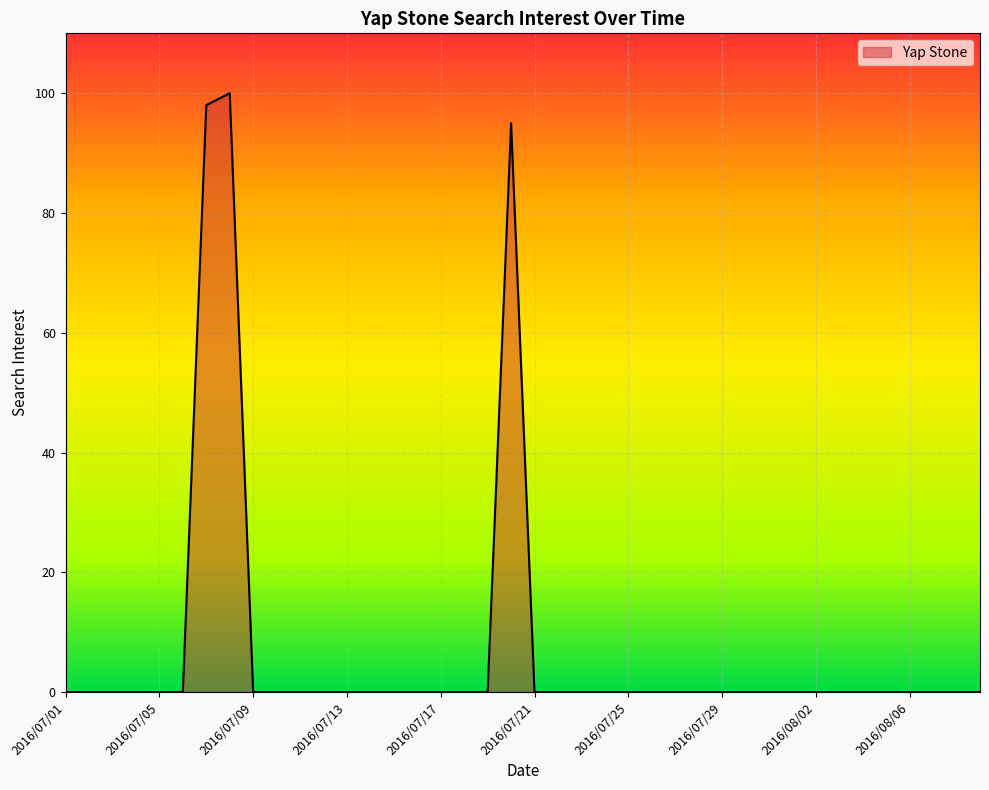

Reading left to right, what are all the values shown in this chart?

0	0	0	0	0	0	98	100	0	0	0	0	0	0	0	0	0	0	0	95	0	0	0	0	0	0	0	0	0	0	0	0	0	0	0	0	0	0	0	0